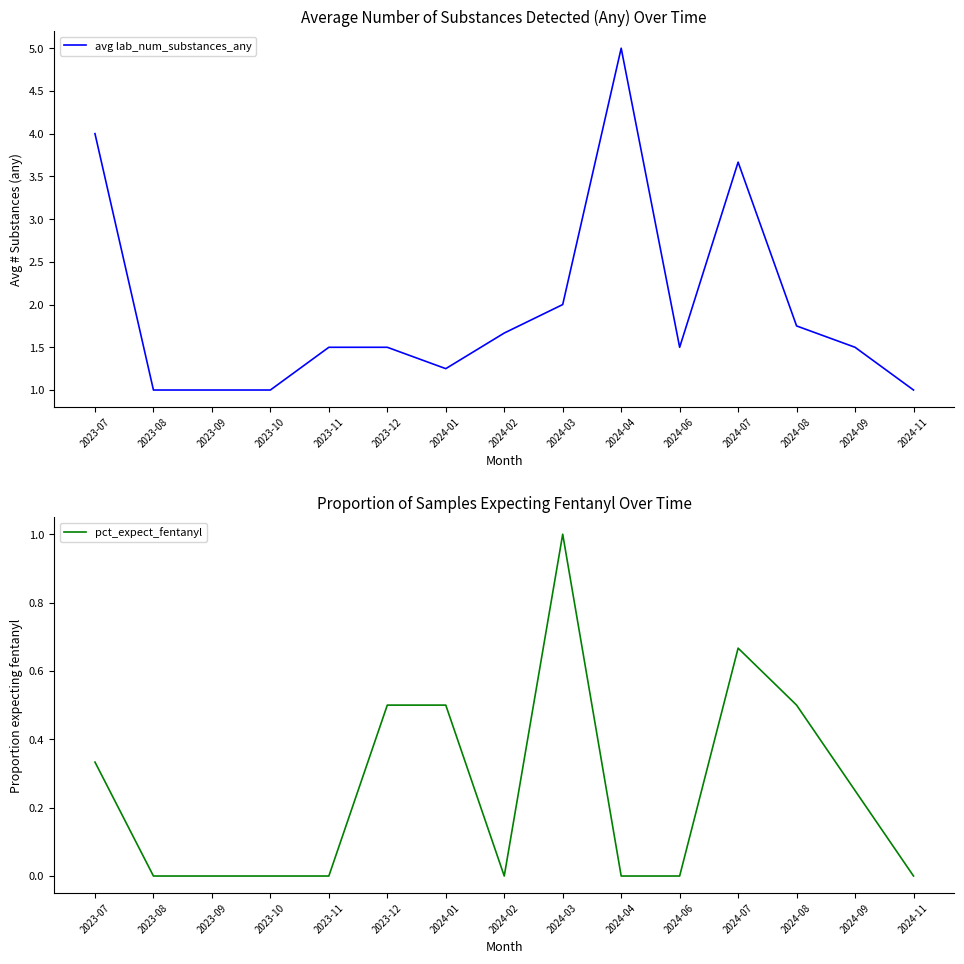

How many interior local peaks does the pct_expect_fentanyl series have?

2